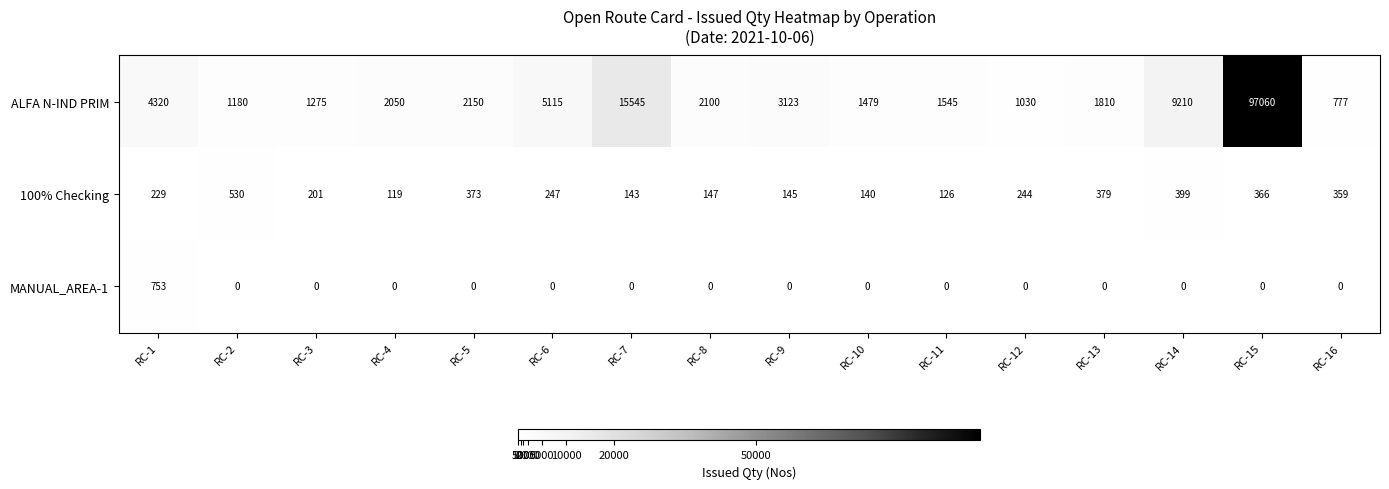

What is the spread (max minus min) of values at RC-5?

2150